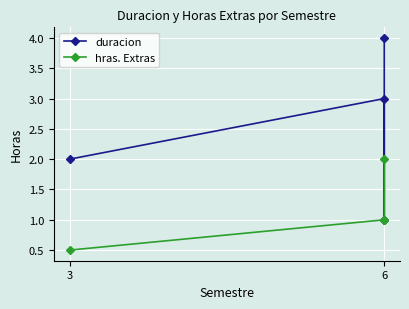

What are all the series names shown in the legend?

duracion, hras. Extras